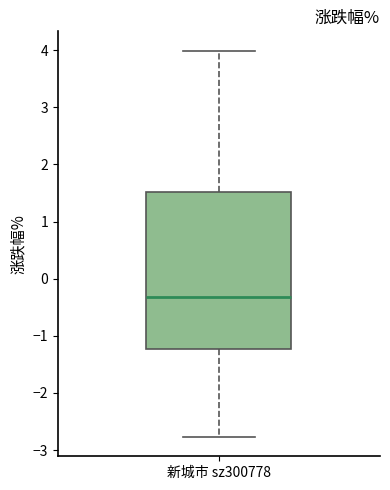

Read this box plot against the y-axis: the position of the median line, the range covered by the box, and the ends of both whiskers. The values are not printed on the chart, so give them approximately, as read against the axis.

median -0.3, box -1.2 to 1.5, whiskers -2.8 to 4.0